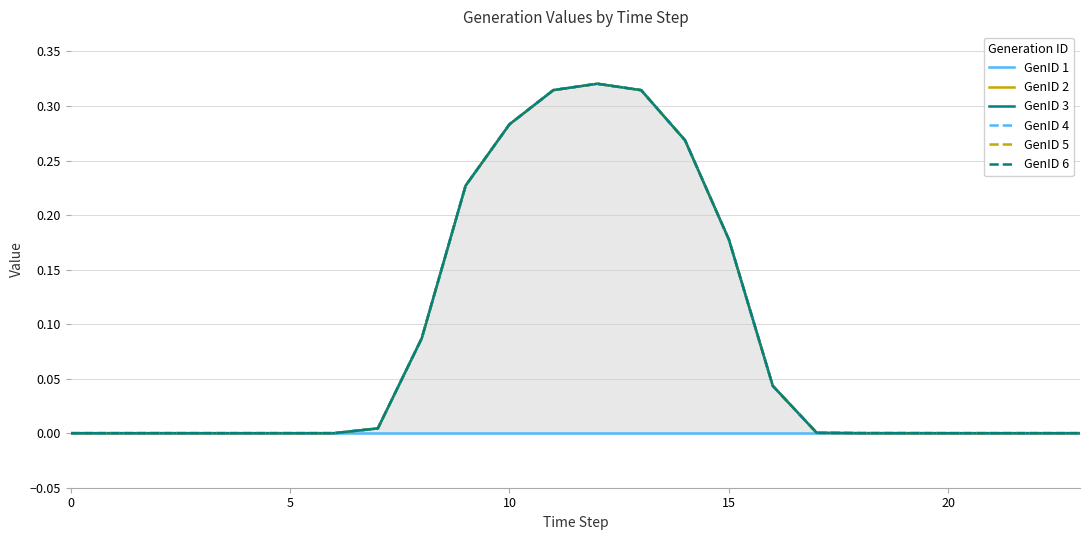

What is the difference between the maximum and minimum values in the GenID 2 series?

0.3